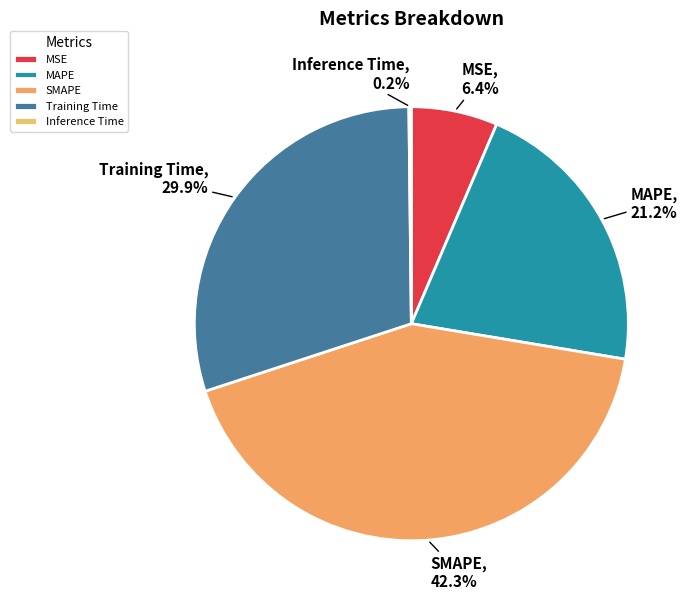

Is the sum of MSE and Training Time greater than half?

No